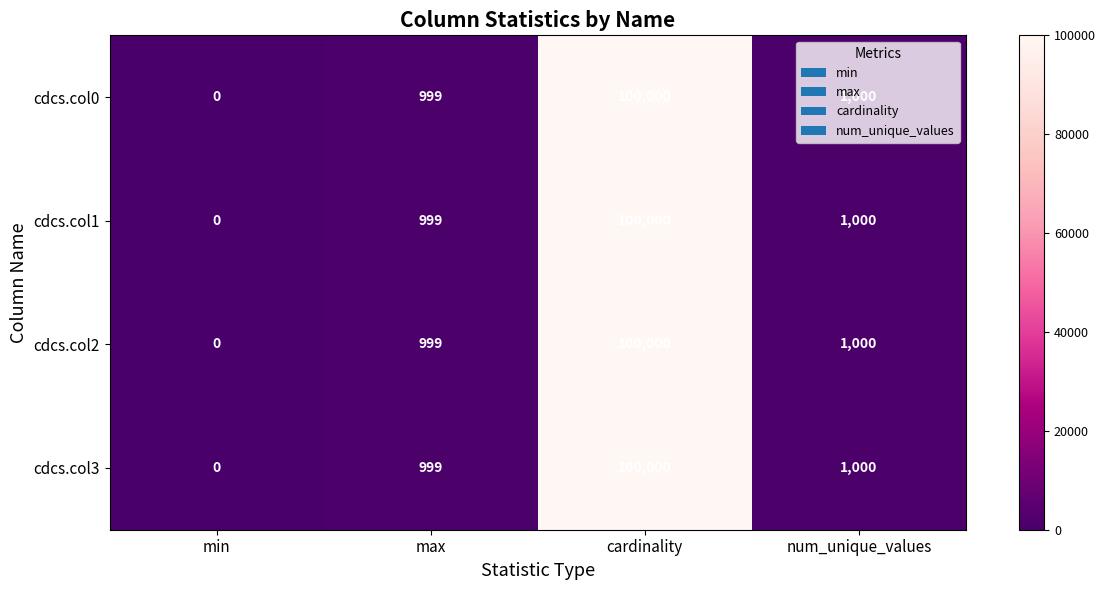

List the labels in order of cdcs.col0 value, largest first.

cardinality, num_unique_values, max, min